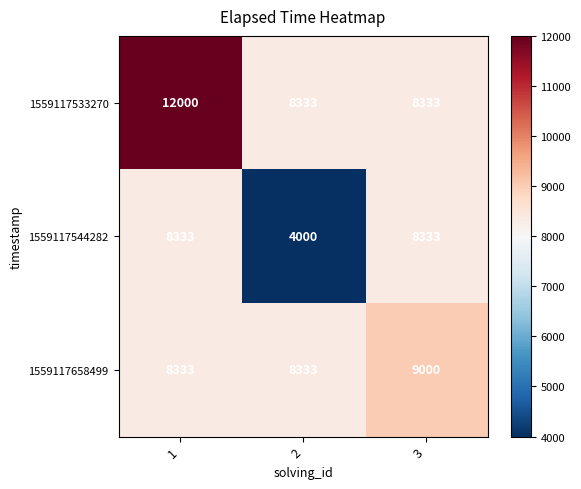

What is the average value of the 1559117533270 series?

9555